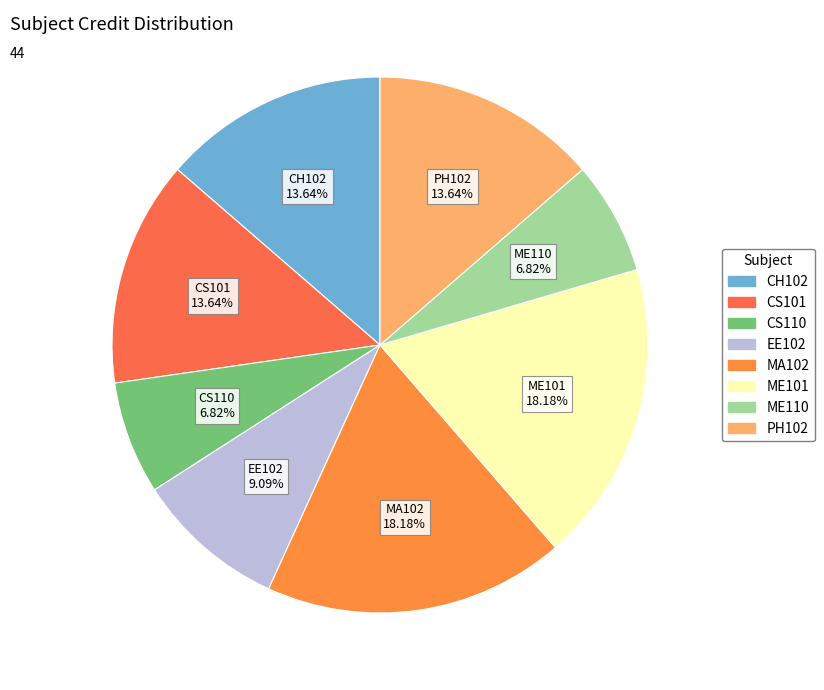

How many segments does this pie chart have?

8